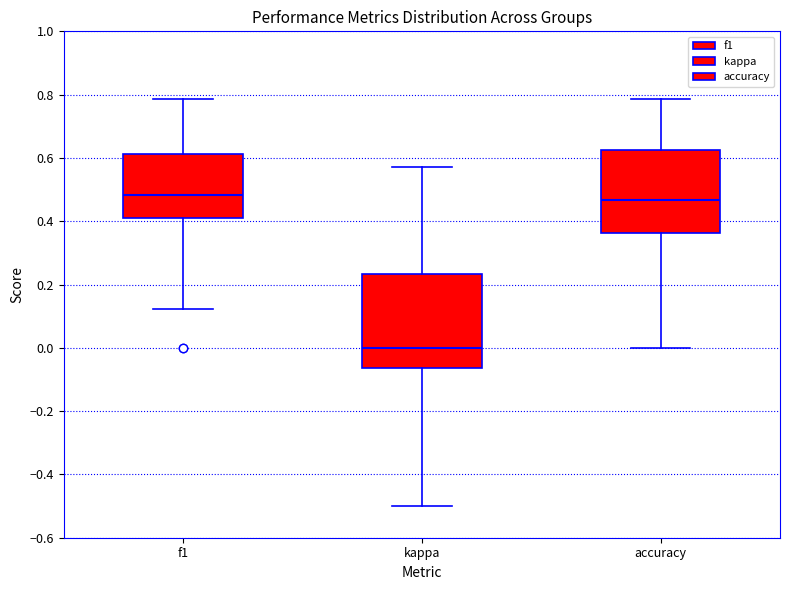

Where does the upper whisker of the box for f1 end on the y-axis? The values are not printed on the chart, so give them approximately, as read against the axis.

0.78